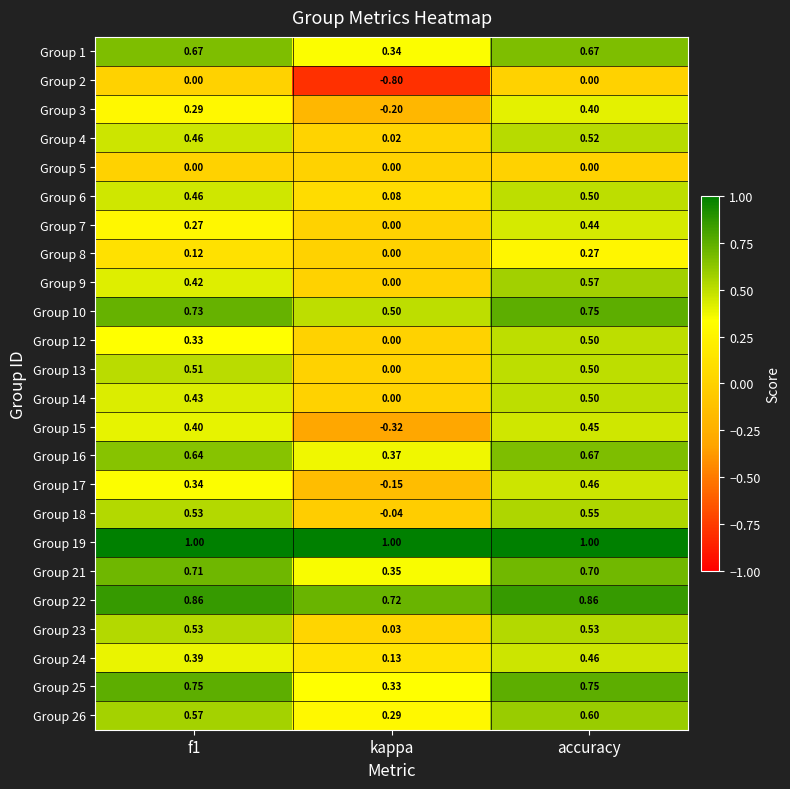

At which category is the sum across all series the highest?

accuracy